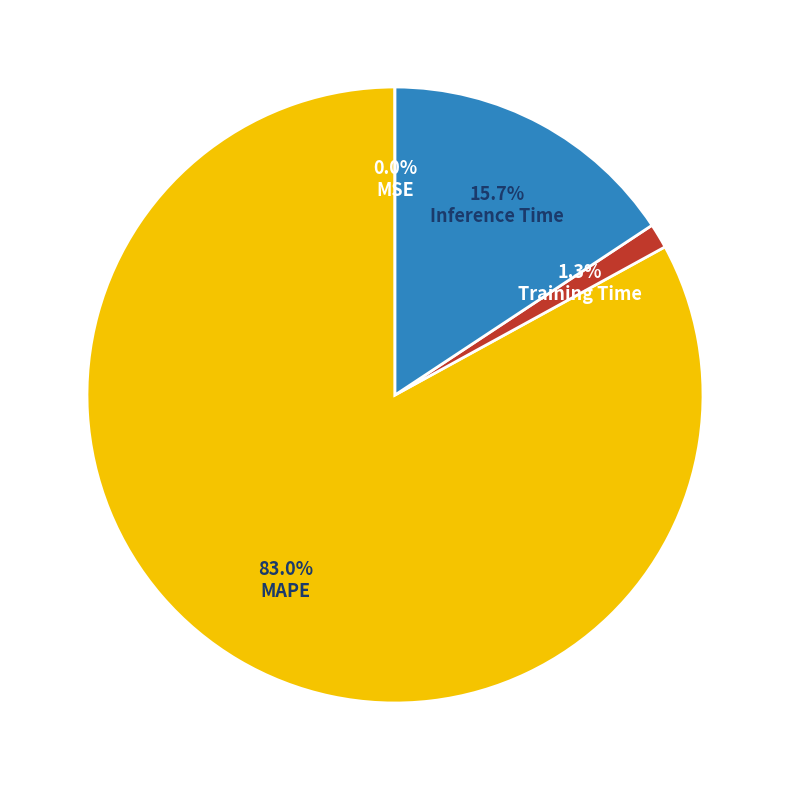

Which slice is the largest?

MAPE